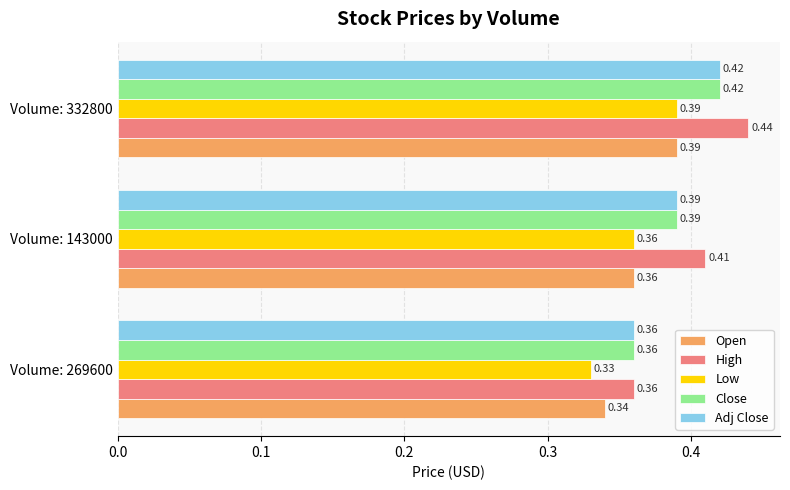

Rank the categories by Adj Close value from lowest to highest.

Volume: 269600, Volume: 143000, Volume: 332800